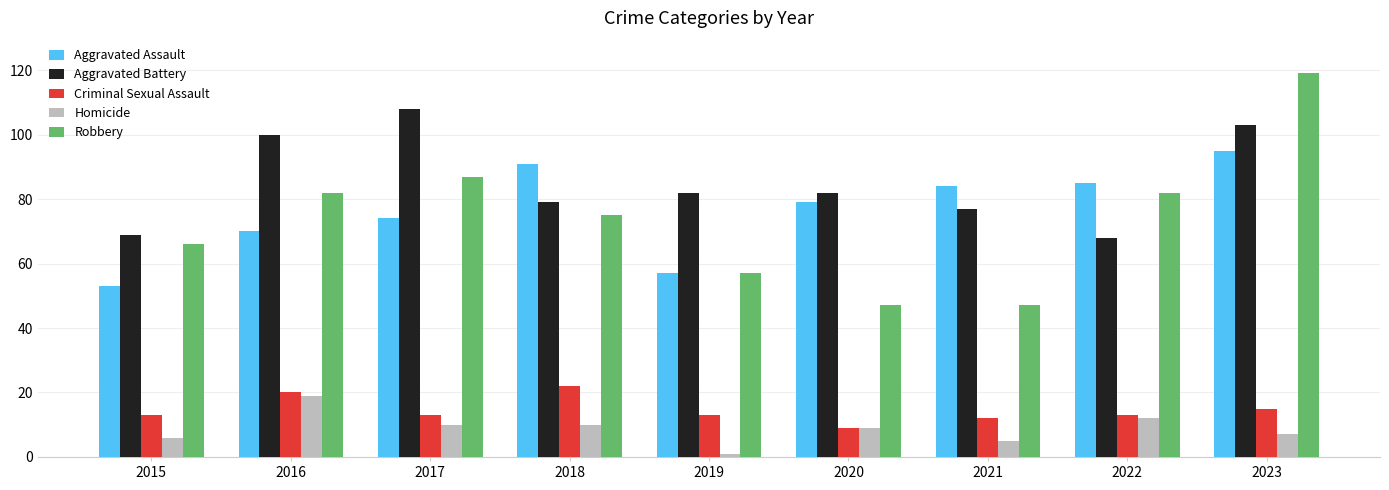

How many values in the Robbery series are below 75?

4